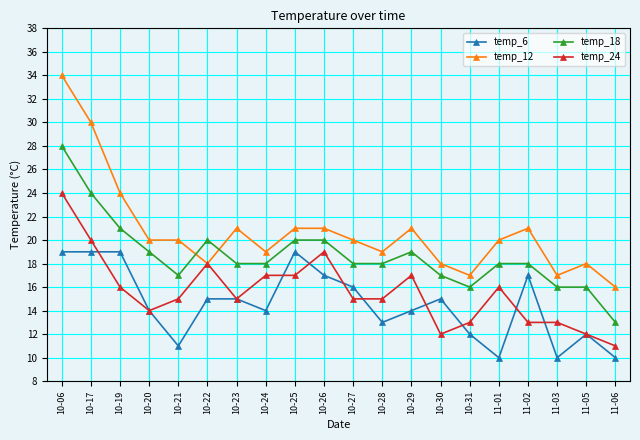

True or false: temp_24 has more than 2 interior local peaks.

True